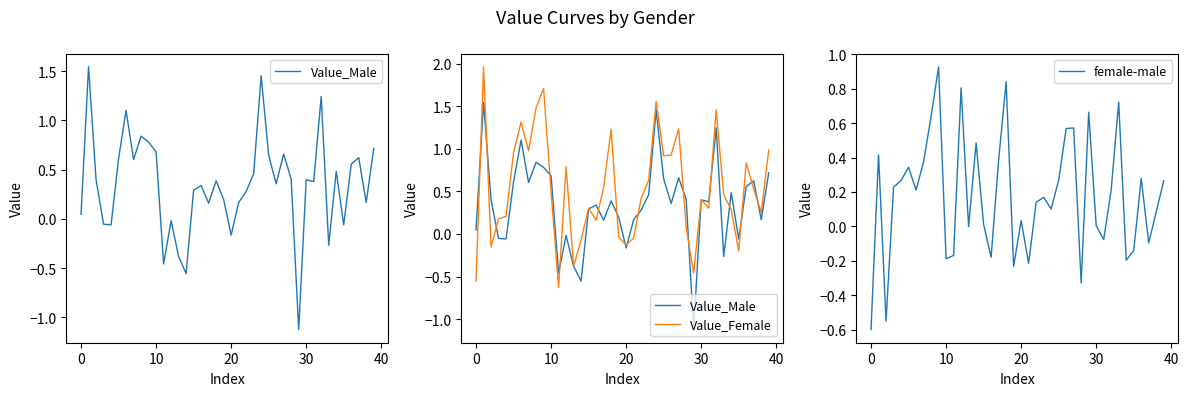

Rank the series at 11 from lowest to highest value.

Value_Female, Value_Male, female-male